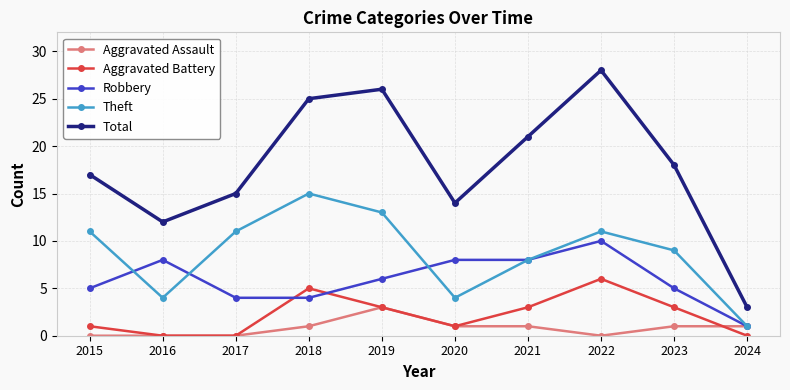

What is the sum of the Total values at 2015 and 2020?

31